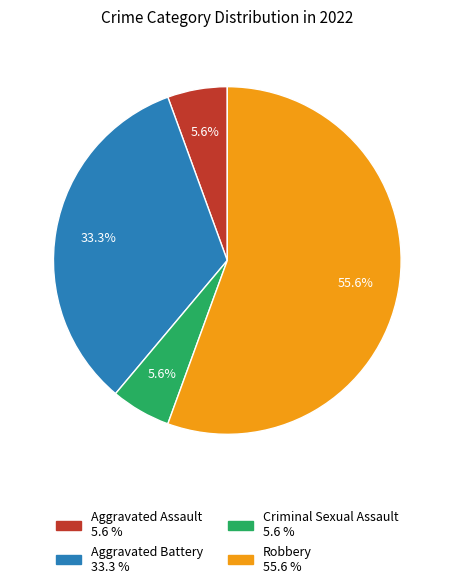

How many slices are in this pie chart?

4